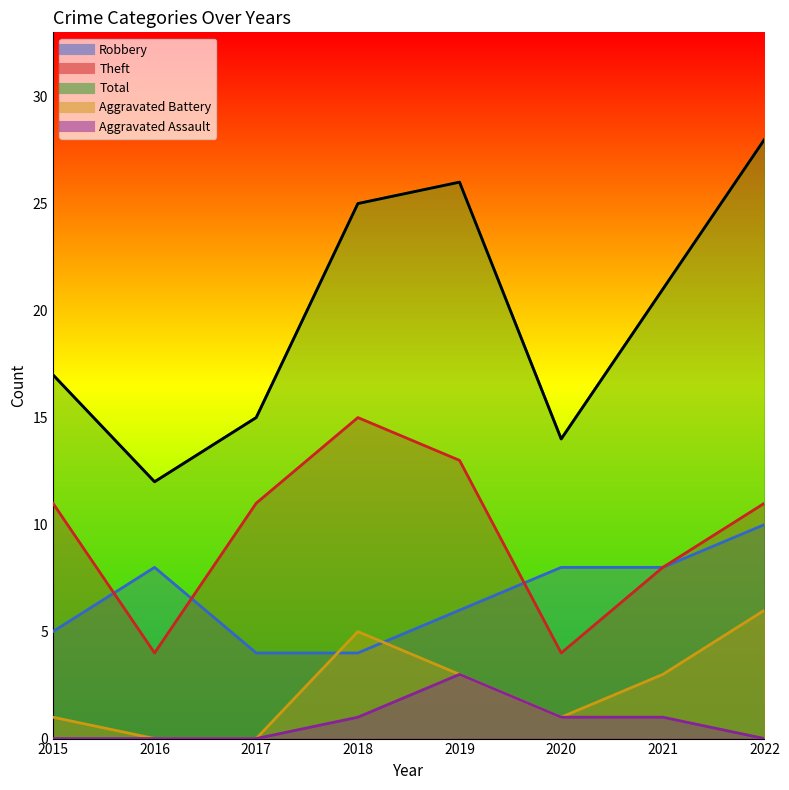

What is the difference between the maximum and minimum values in the Theft series?

11